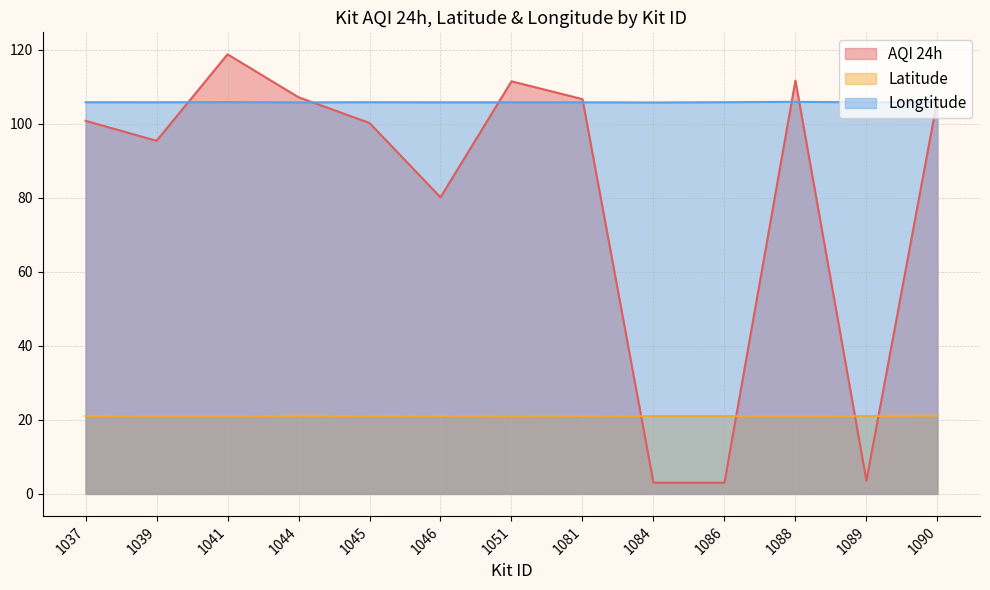

Which series changed the most between 1037 and 1088?

AQI 24h